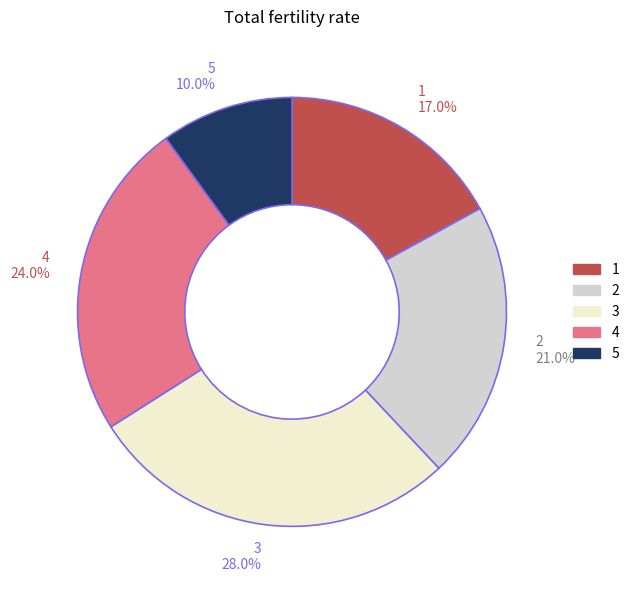

What percentage is the 5 slice, to the nearest percent?

10%